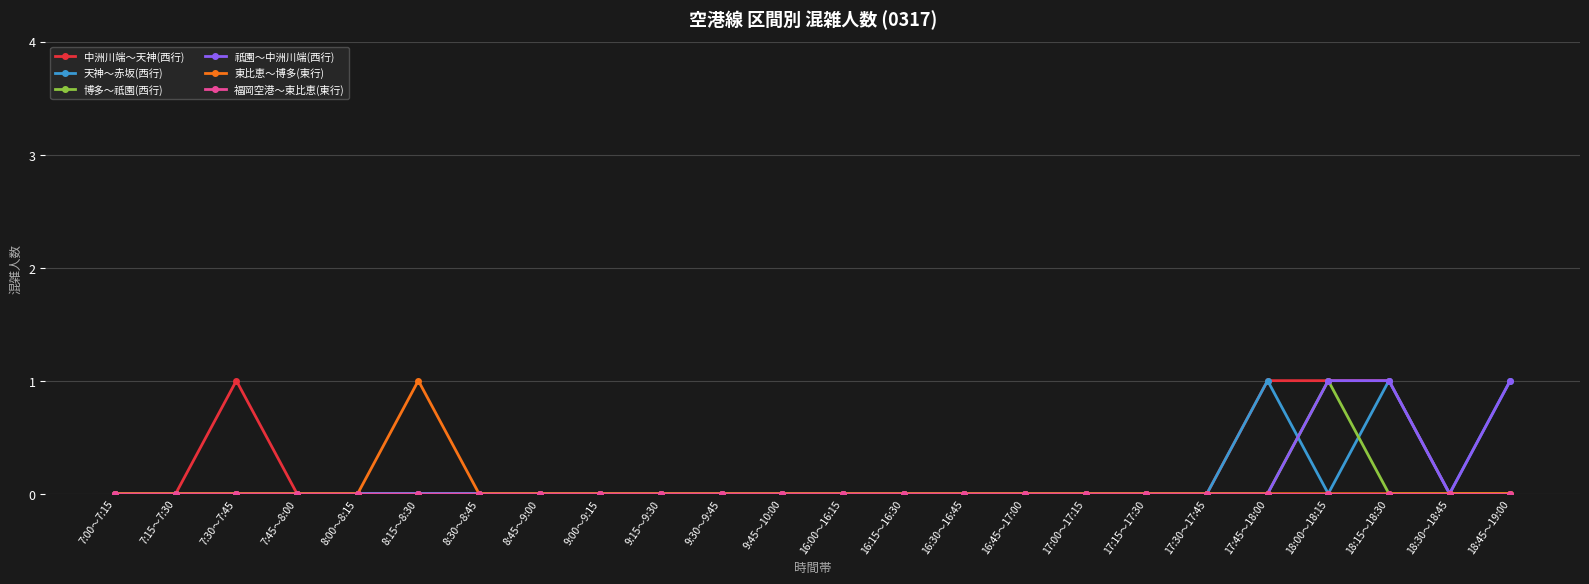

Is it true that 中洲川端～天神(西行) equals 1 at 8:00～8:15?

False